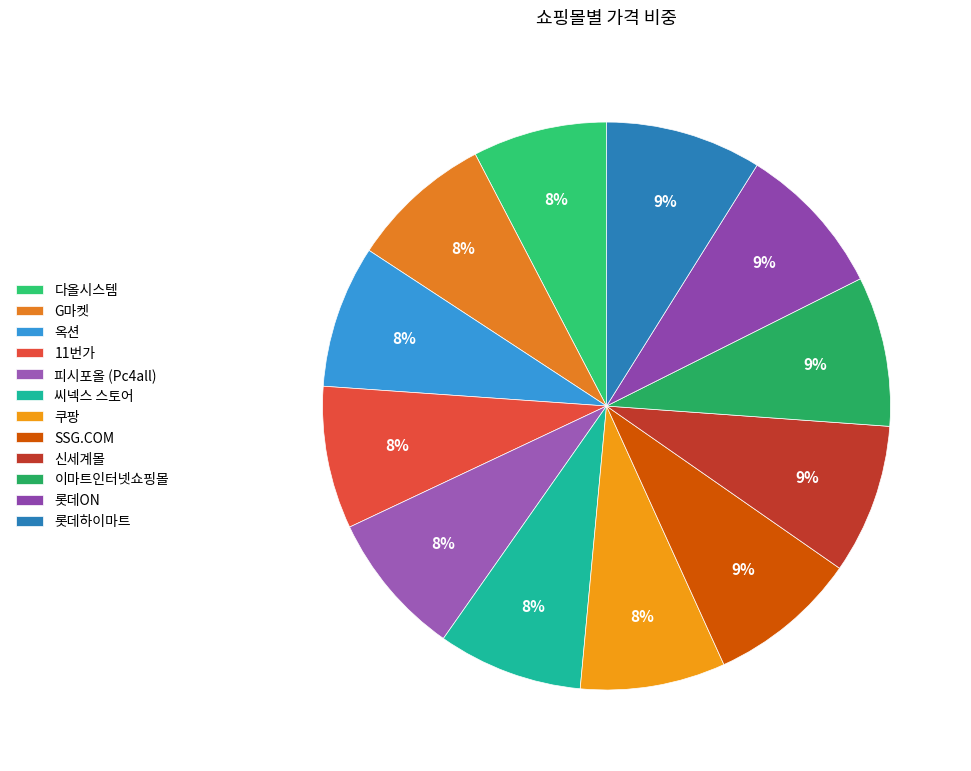

Count the number of slices in the pie.

12